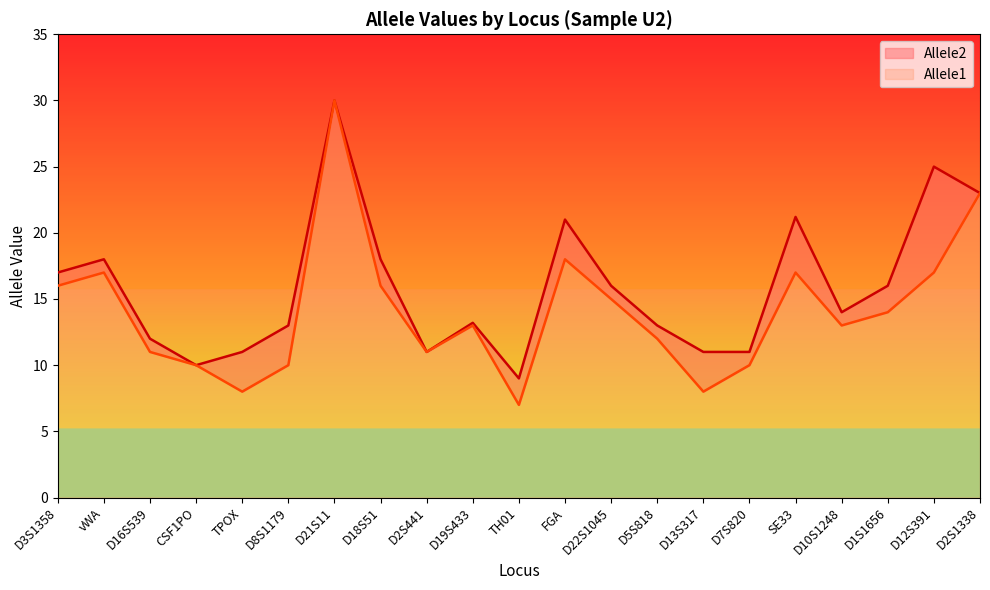

What is the value of the Allele2 point at the 12th from the left?

21.0